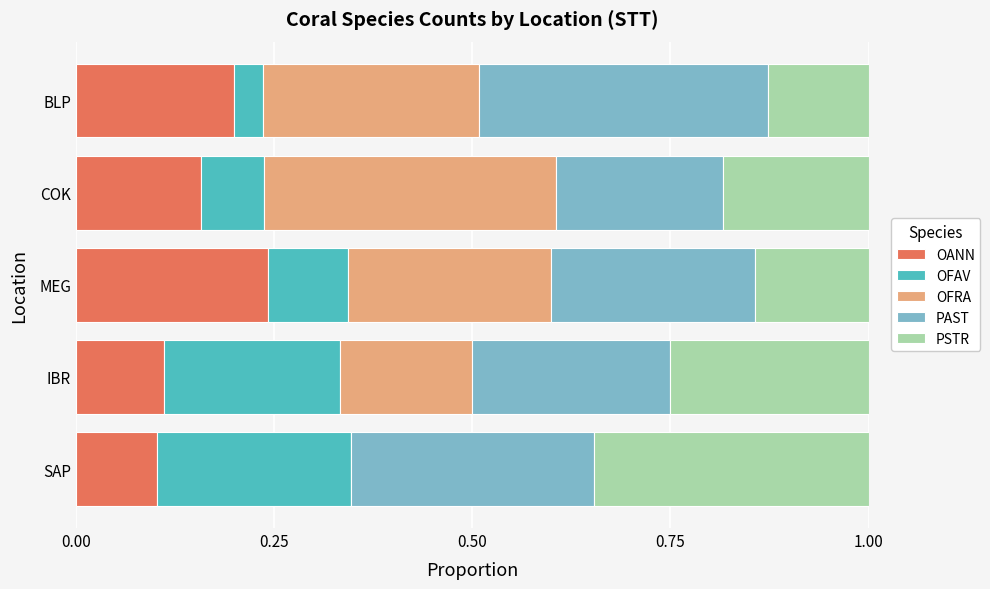

True or false: OANN has a value of 0.4 at MEG.

False